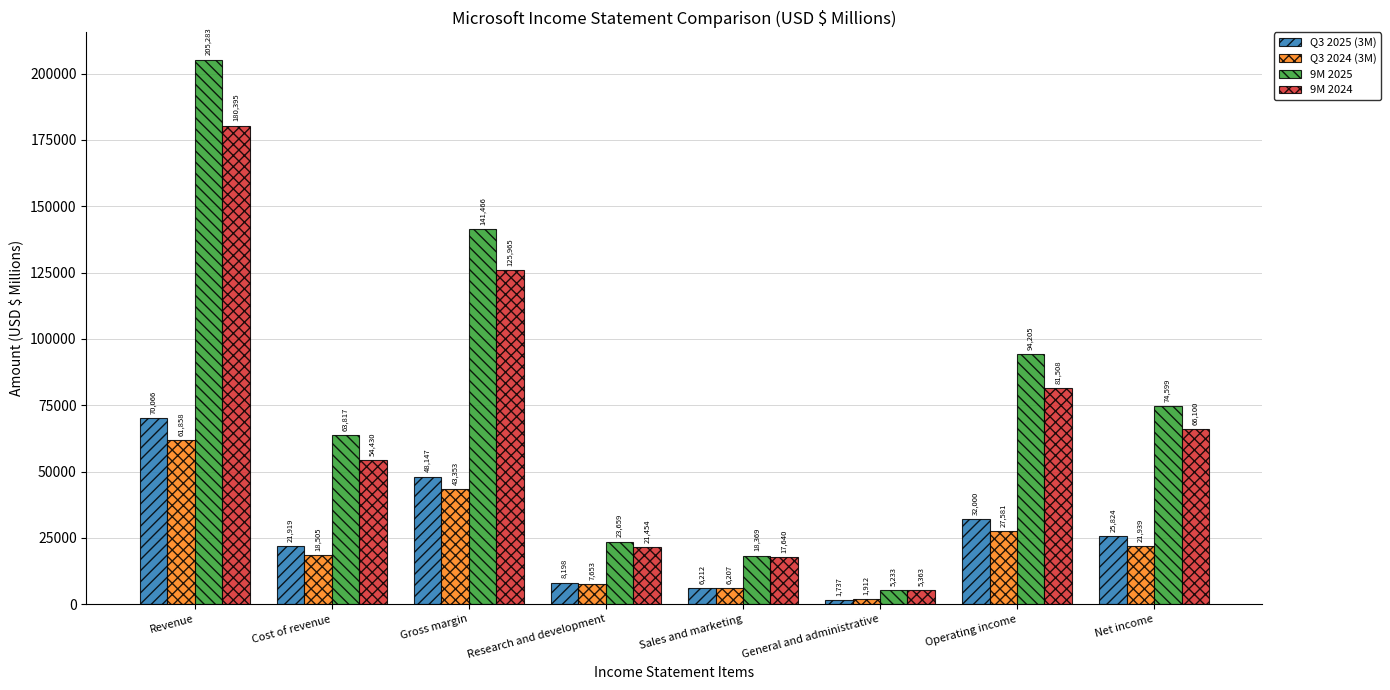

Rank the categories by Q3 2024 (3M) value from highest to lowest.

Revenue, Gross margin, Operating income, Net income, Cost of revenue, Research and development, Sales and marketing, General and administrative